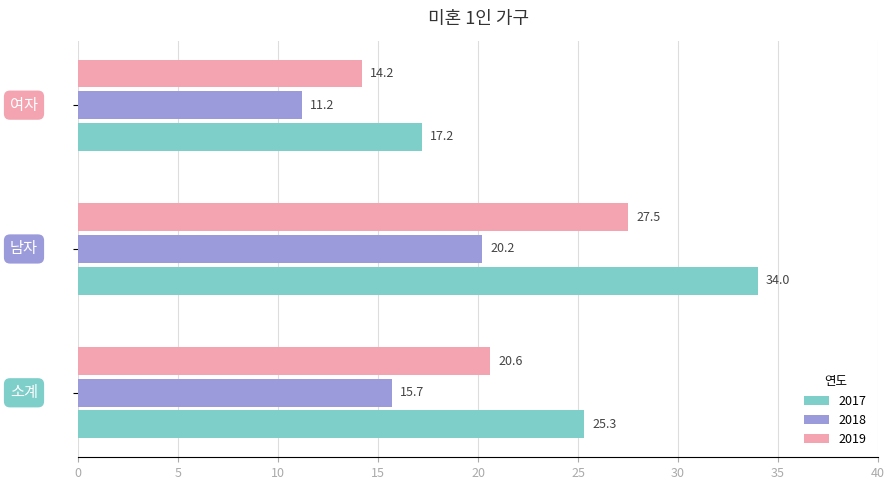

Which series has the widest spread of values?

2017